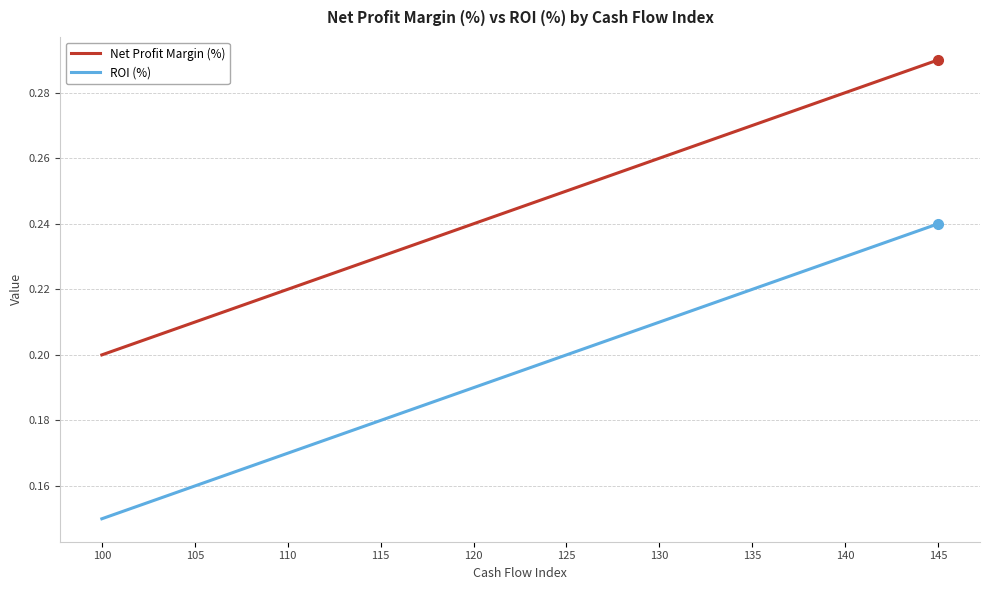

List the series in order of their overall mean, lowest first.

ROI (%), Net Profit Margin (%)